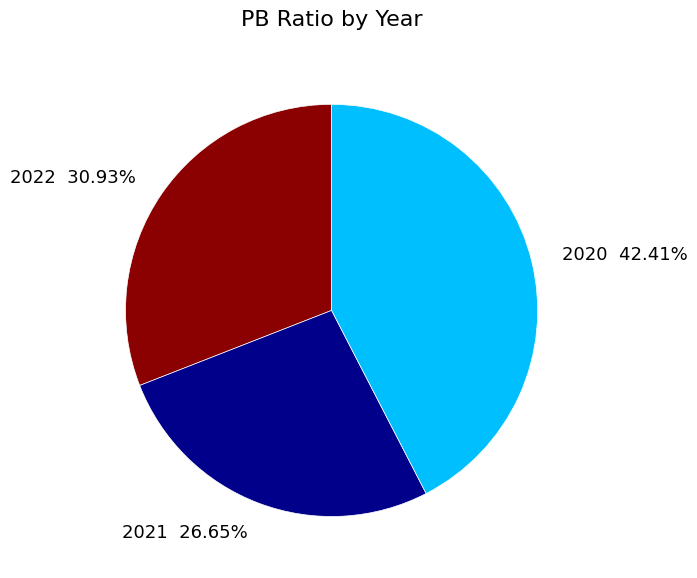

Is 2021 the majority of the pie?

No